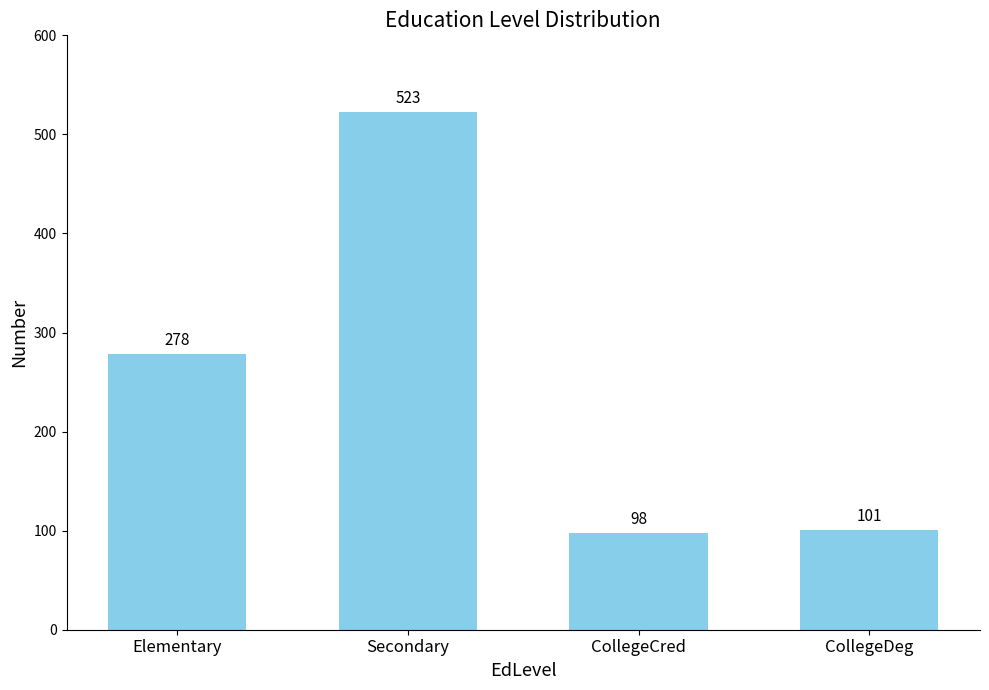

What is the change in value from Secondary to CollegeCred?

-425